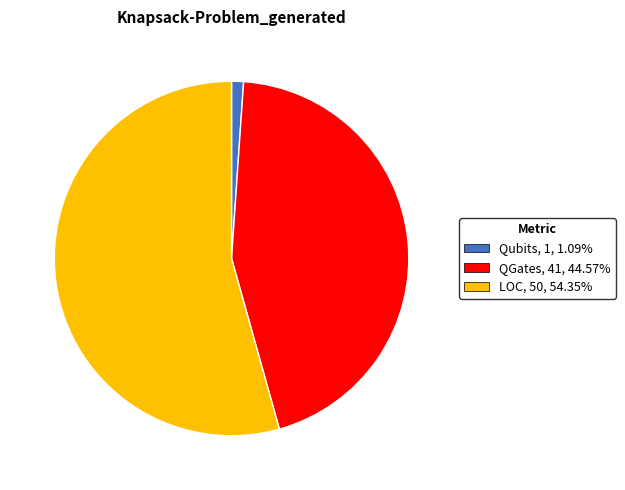

Which slice represents more than half of the pie?

LOC